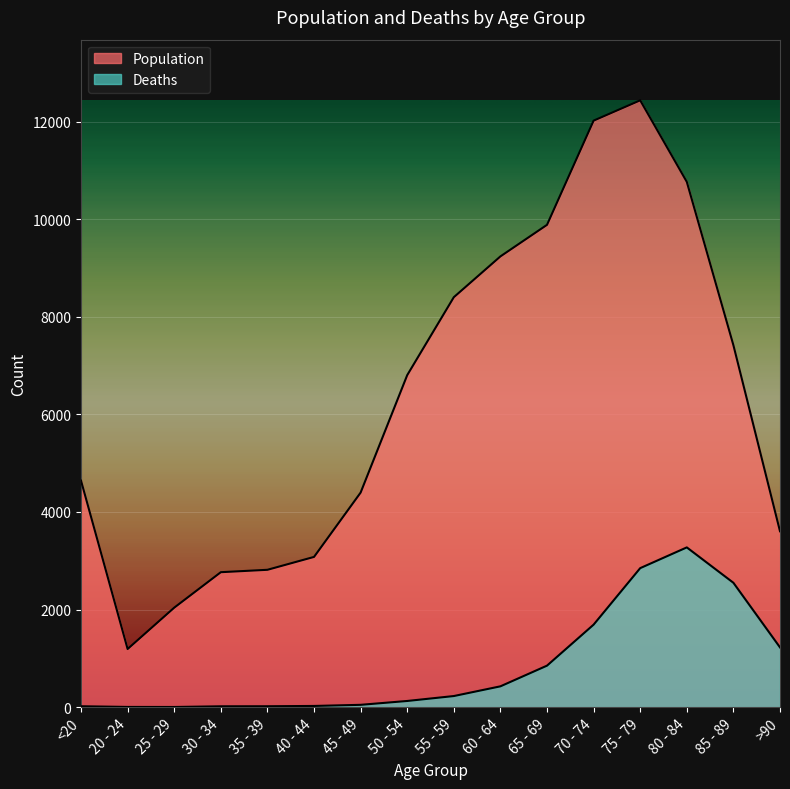

Is it true that Population equals 12018 at 70 - 74?

True